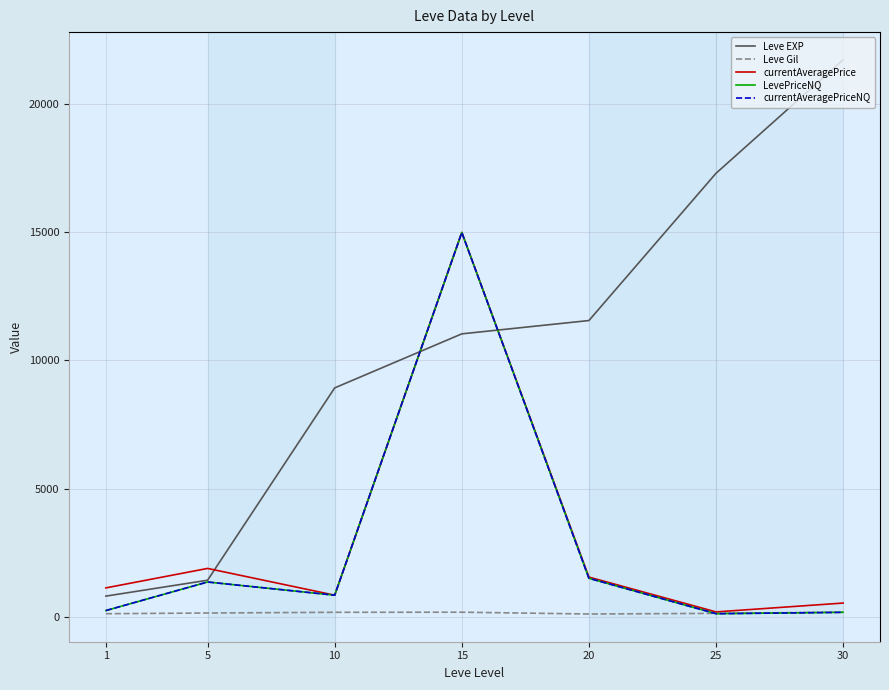

The LevePriceNQ series shows 56.2 at 25. True or false?

False